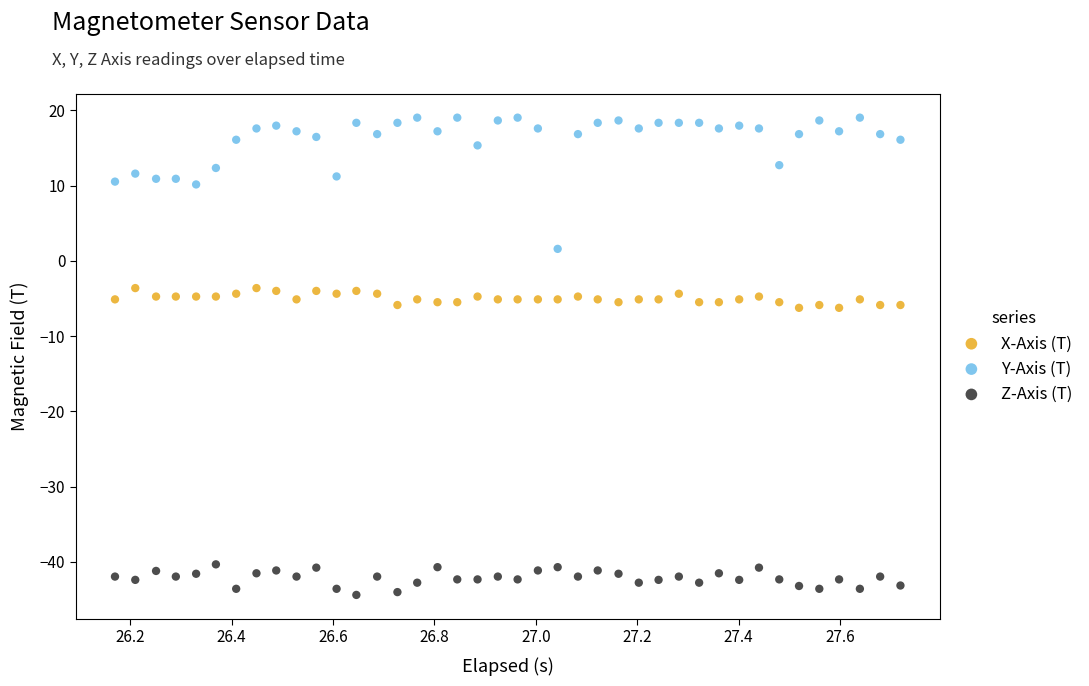

What are all the series names shown in the legend?

X-Axis (T), Y-Axis (T), Z-Axis (T)